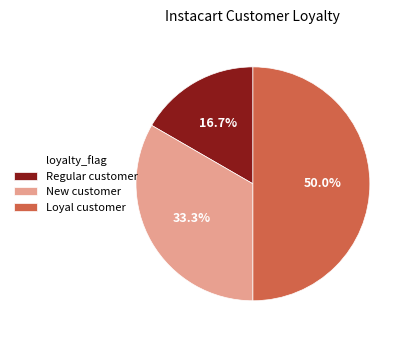

What is the largest slice in the pie chart?

Loyal customer